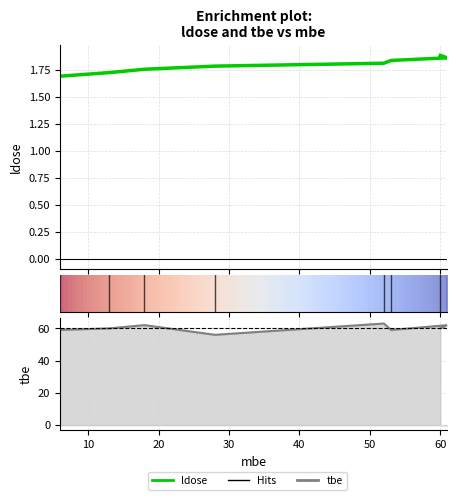

Which series has the widest spread of values?

tbe